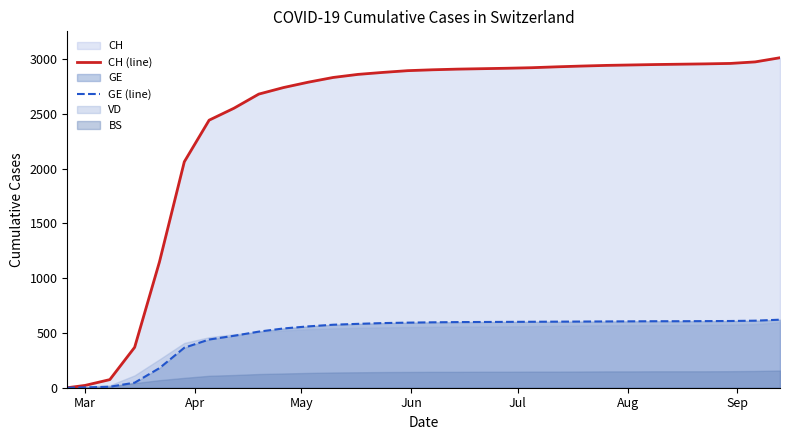

What is the highest value of the GE (line) series?

621